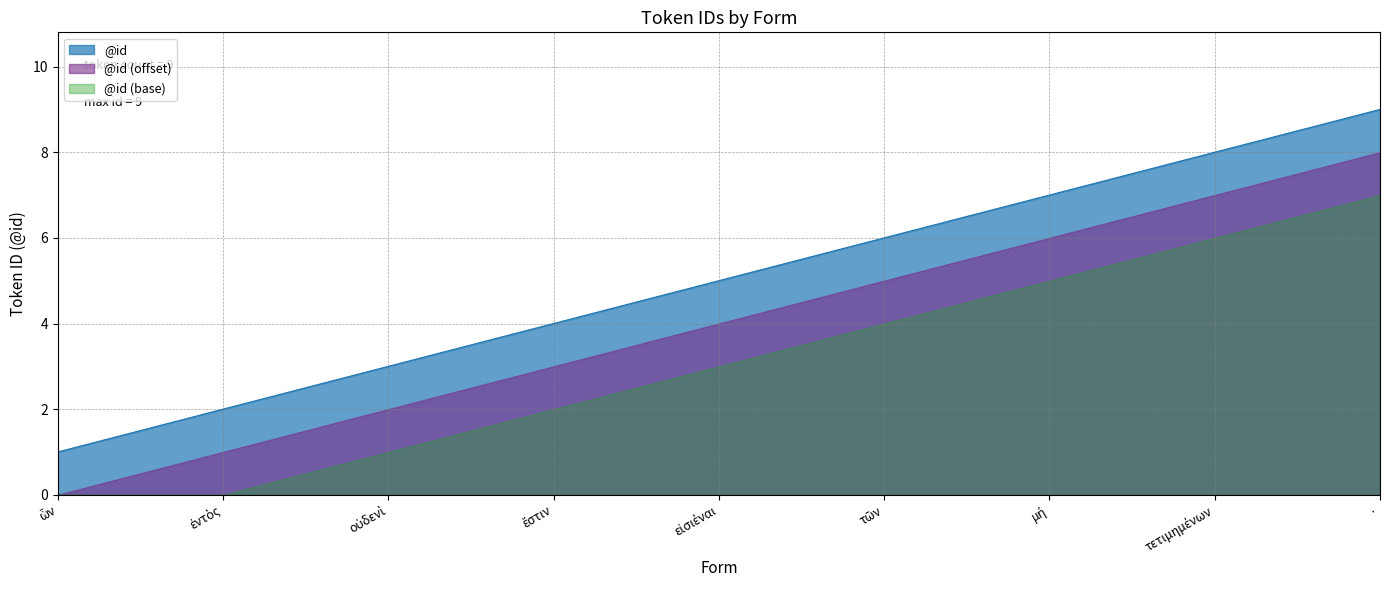

Rank the categories by value from highest to lowest.

·, τετιμημένων, μή, τῶν, εἰσιέναι, ἔστιν, οὐδενὶ, ἐντὸς, ὧν